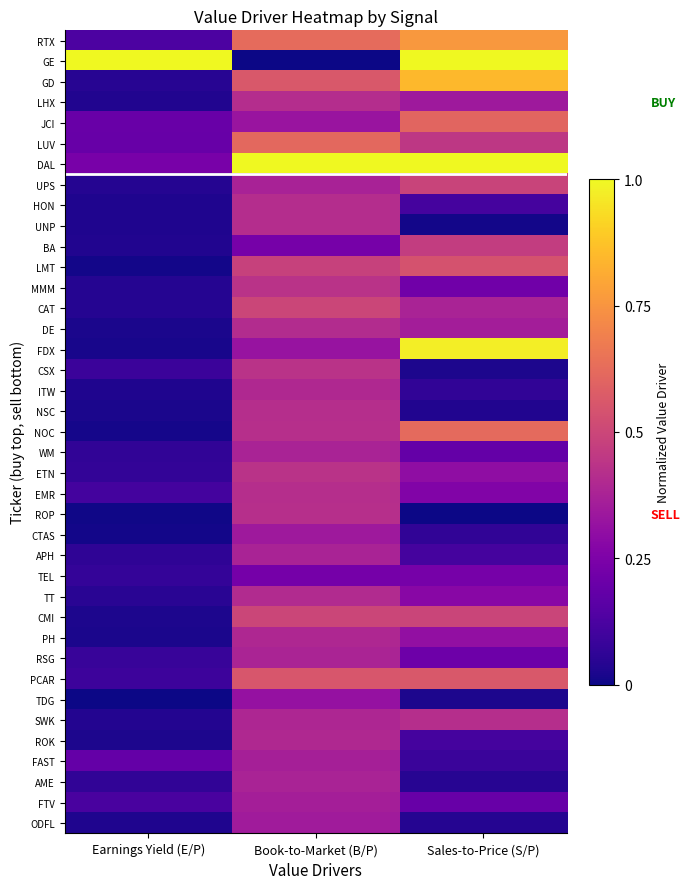

At how many categories does at least one series exceed 0?

3